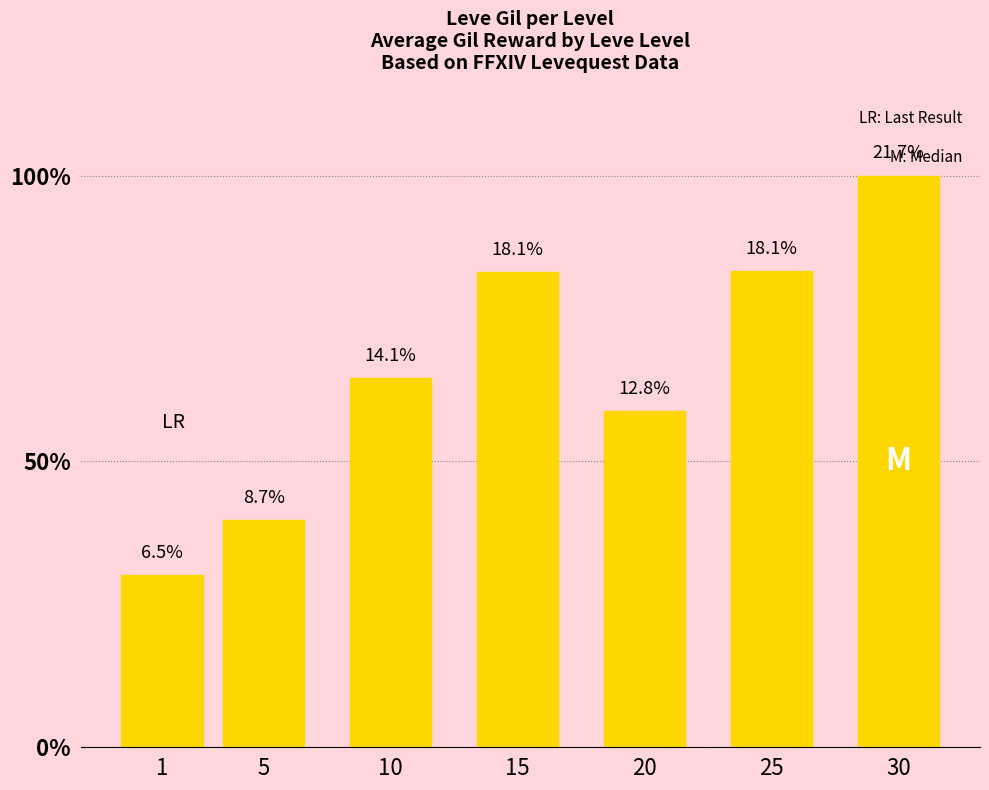

Reading left to right, extract all data points from this chart.

1=6.5	5=8.7	10=14.1	15=18.1	20=12.8	25=18.1	30=21.7